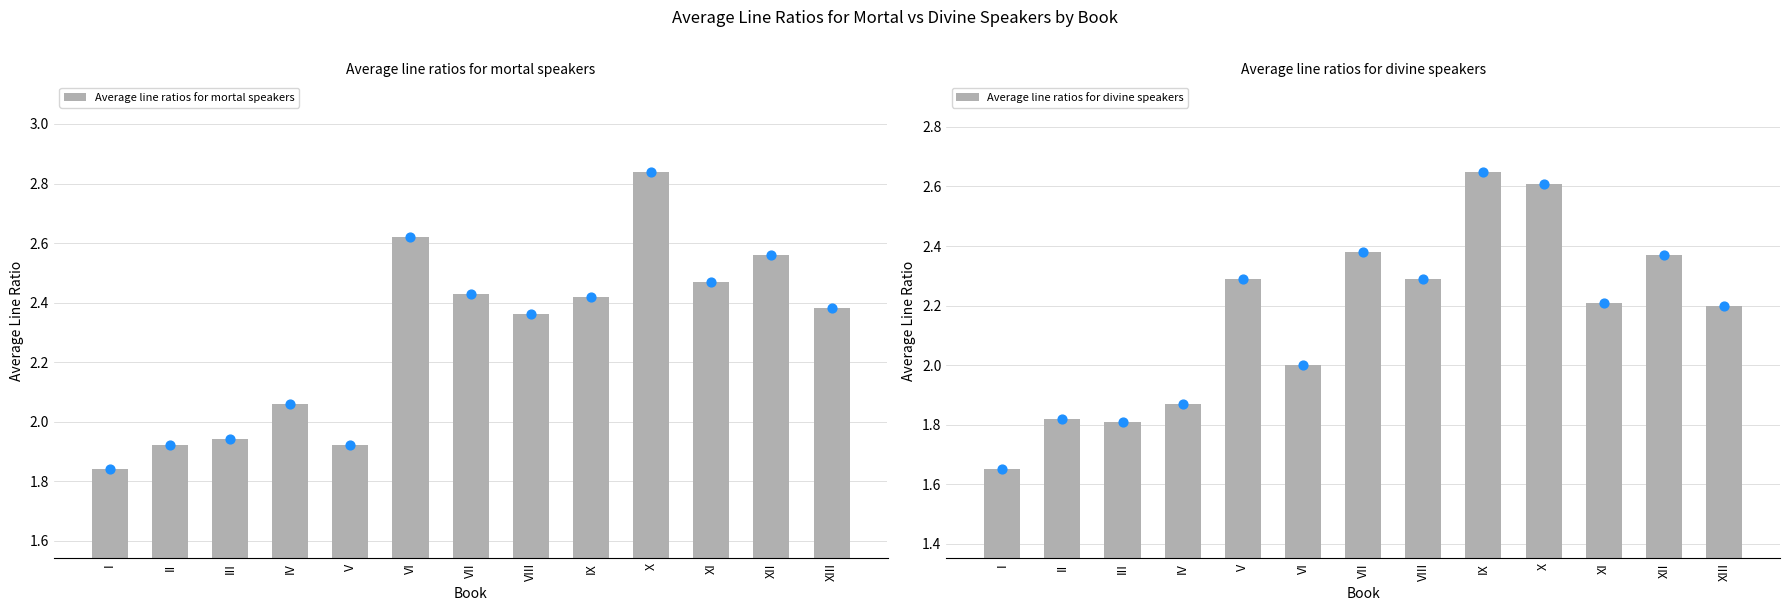

Which series reaches the maximum Y coordinate?

Average line ratios for mortal speakers